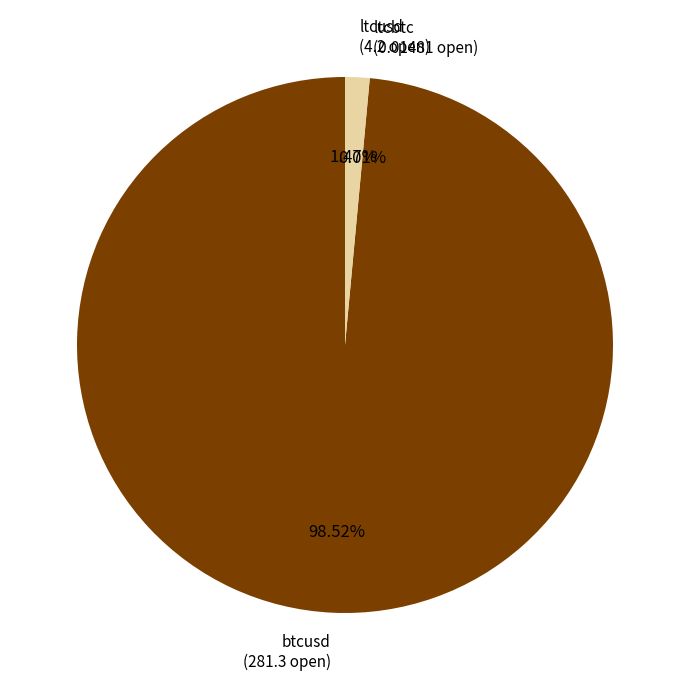

Does any single category account for the majority?

Yes